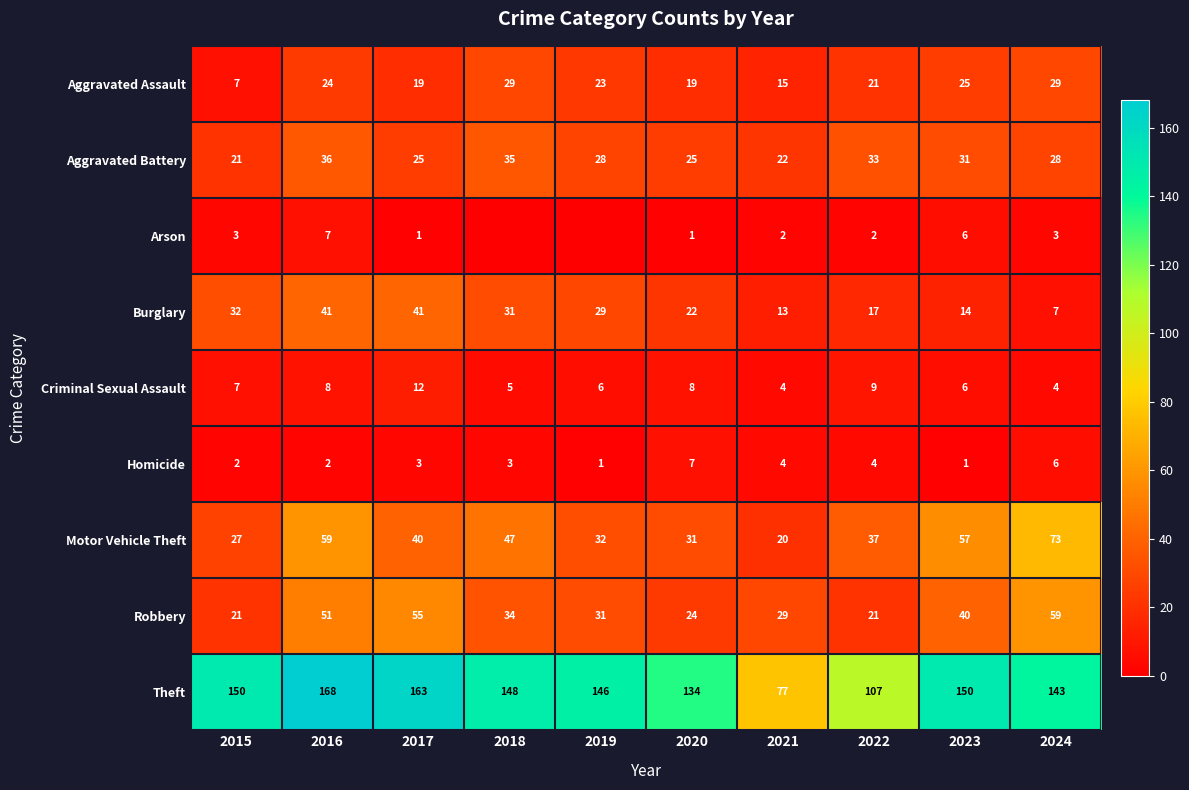

What is the highest value of the Aggravated Assault series?

29